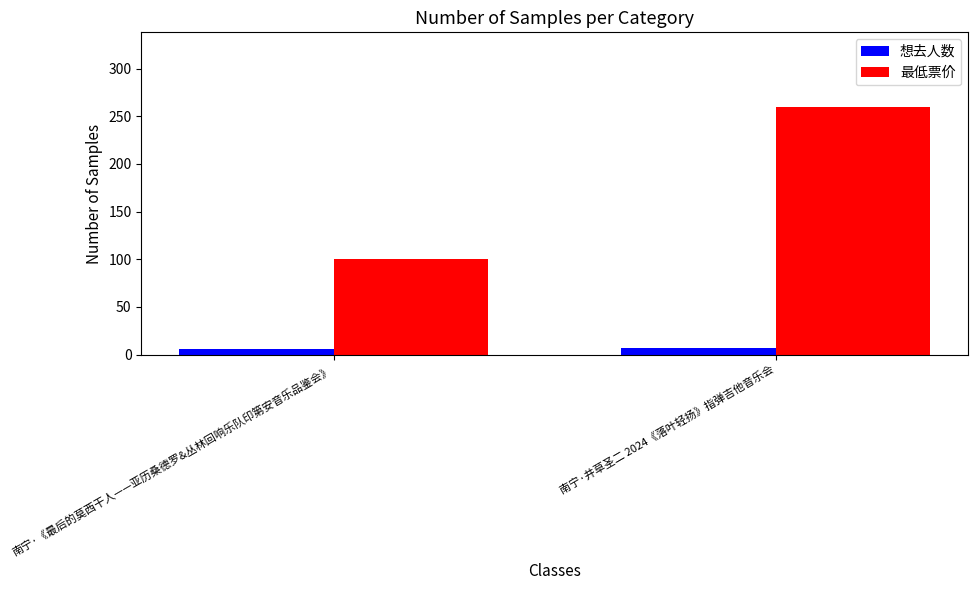

What is the label of the 1st bar from the right?

南宁·井草圣二 2024《落叶轻扬》指弹吉他音乐会